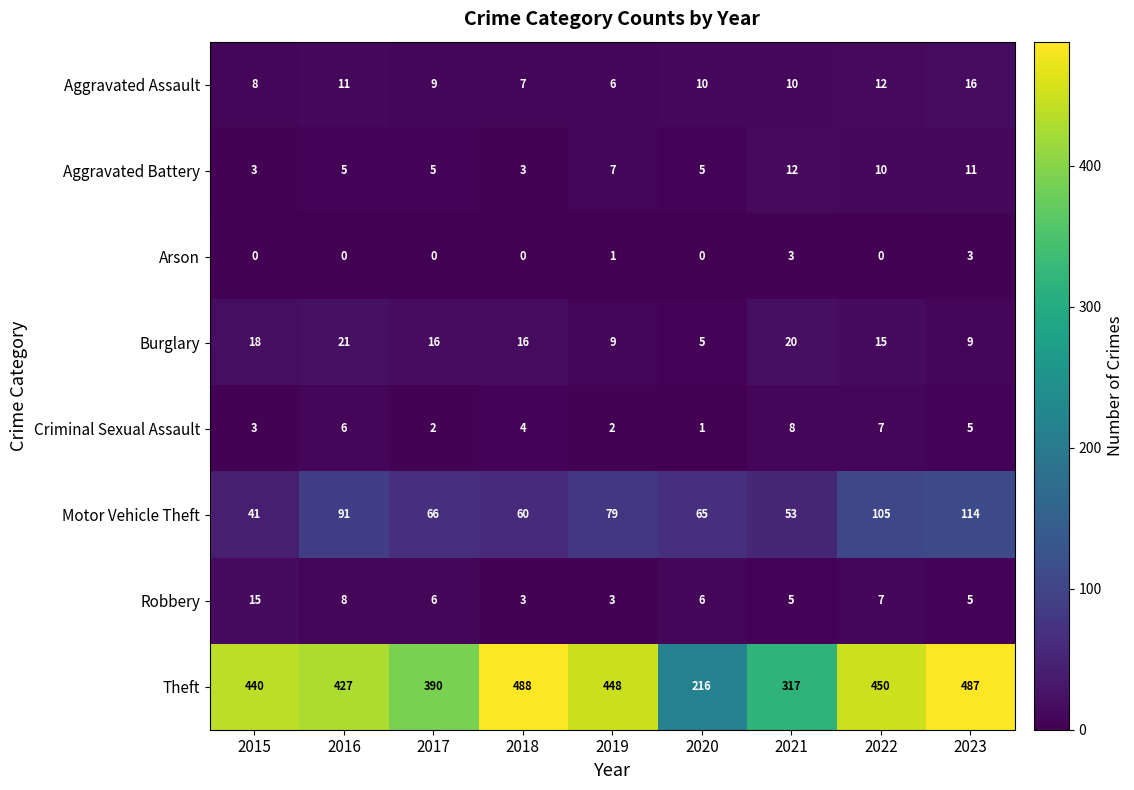

Which series has the largest total across all categories?

Theft